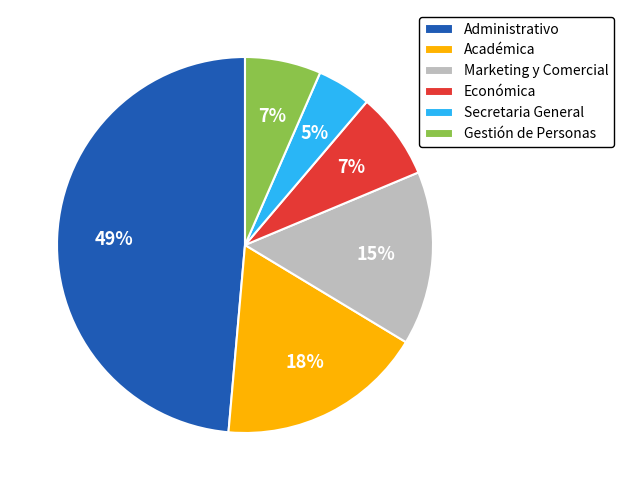

To the nearest percent, what is the difference between the Secretaria General and Académica slice percentages?

13%